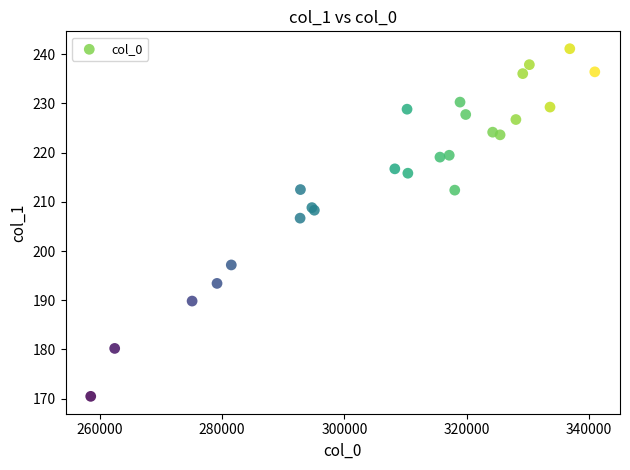

What Y value in the scatter plot is closest to 205?

206.7